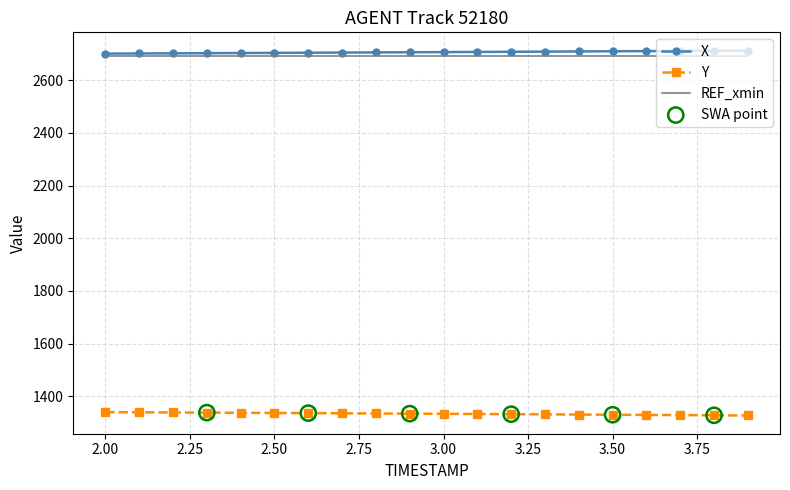

True or false: REF_xmin and Y intersect in this chart.

False